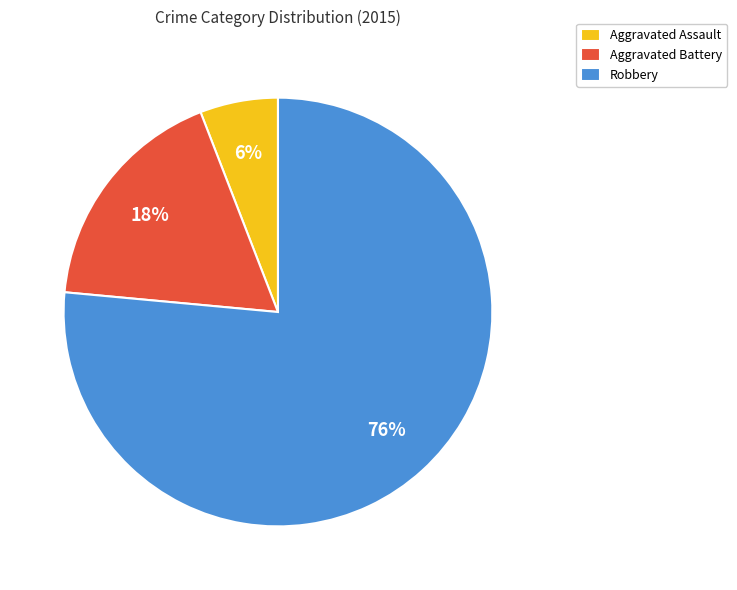

Is Robbery the majority of the pie?

Yes